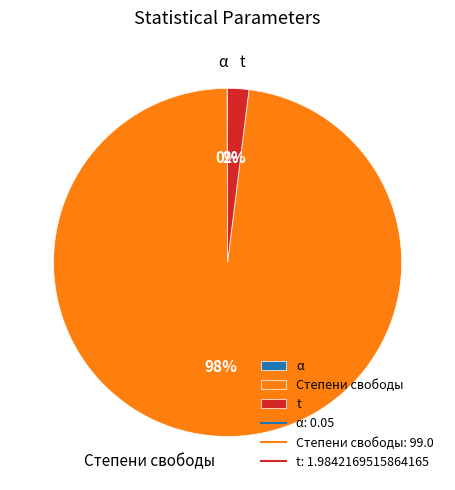

To the nearest percent, what is the combined percentage of t and Степени свободы?

100%